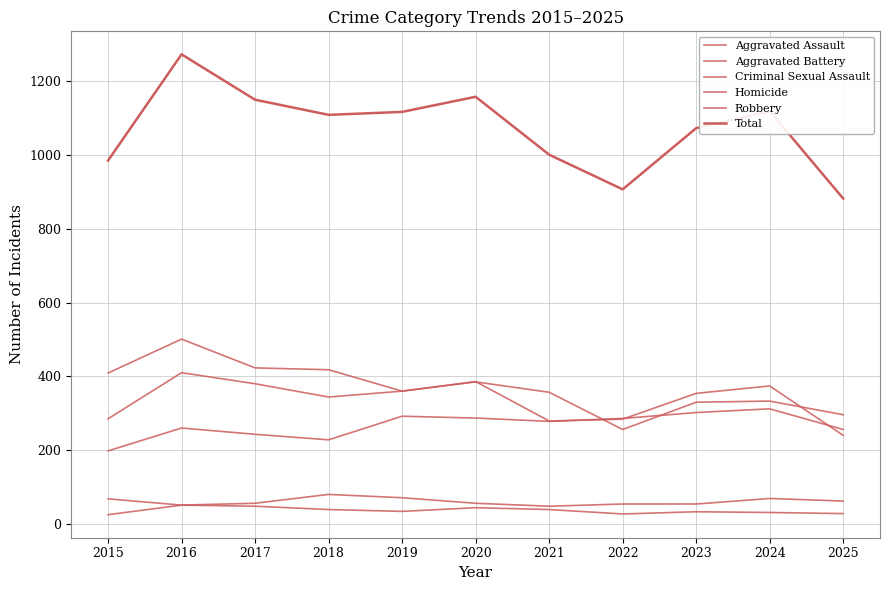

Does the chart have visible grid lines?

Yes